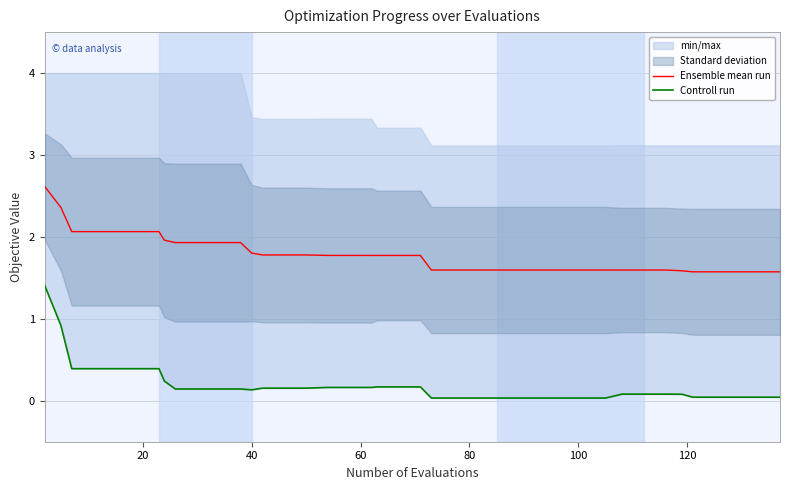

What is the sum of all Controll run values?

7.5